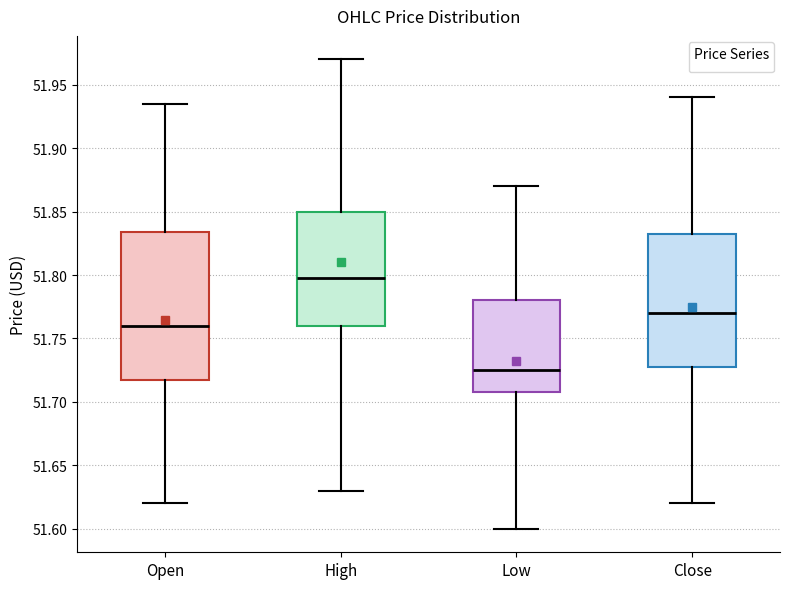

Which box's median line is the lowest?

Low